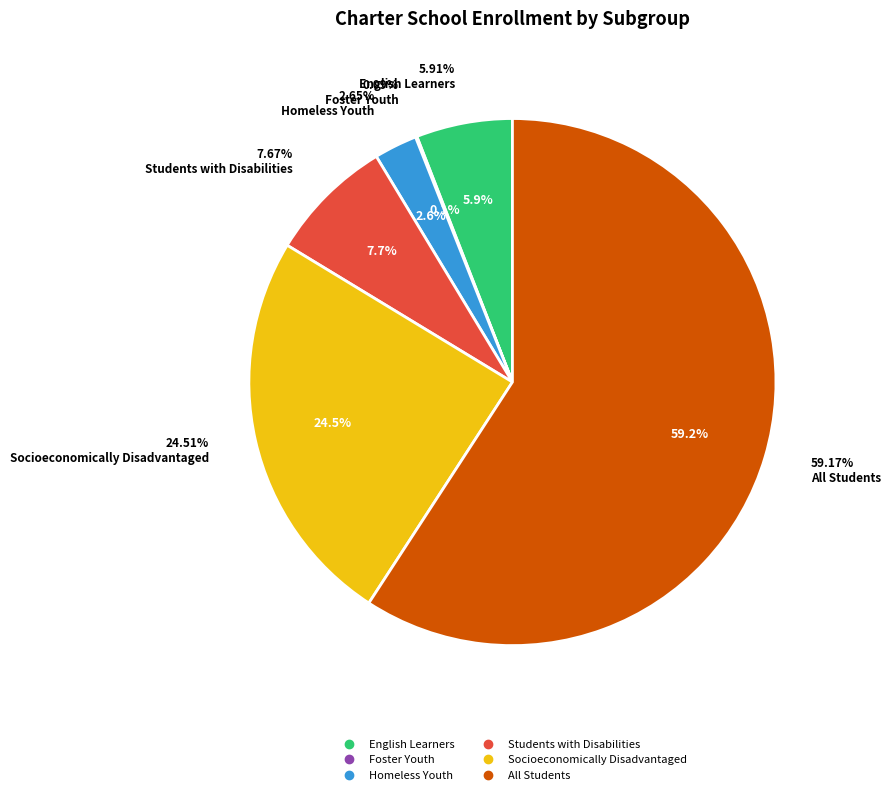

Which category accounts for the majority?

All Students